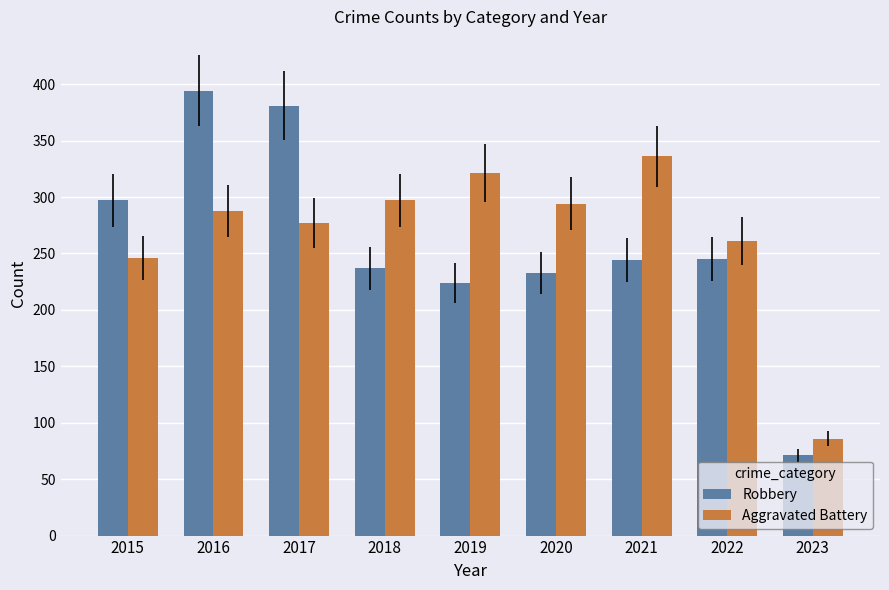

The value of Aggravated Battery at 2017 is 417. True or false?

False